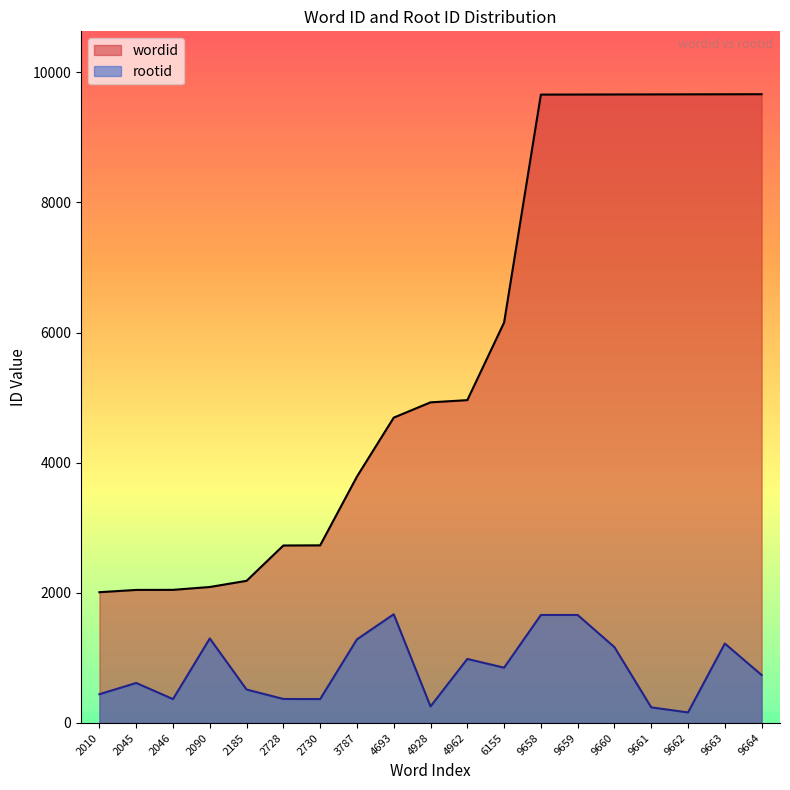

True or false: rootid and wordid intersect in this chart.

False